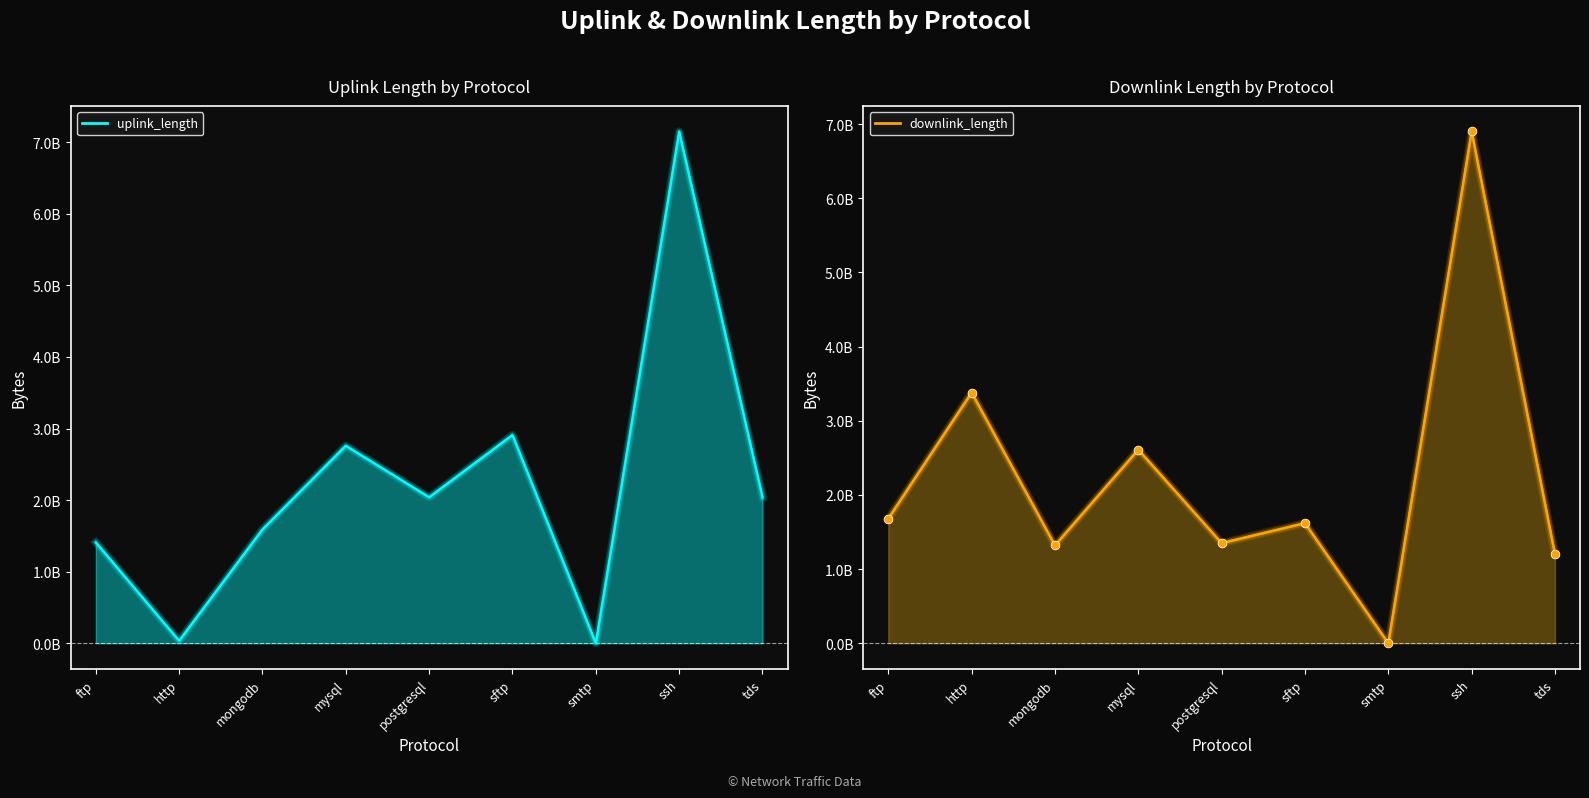

Which series has the widest spread of Y values?

uplink_length